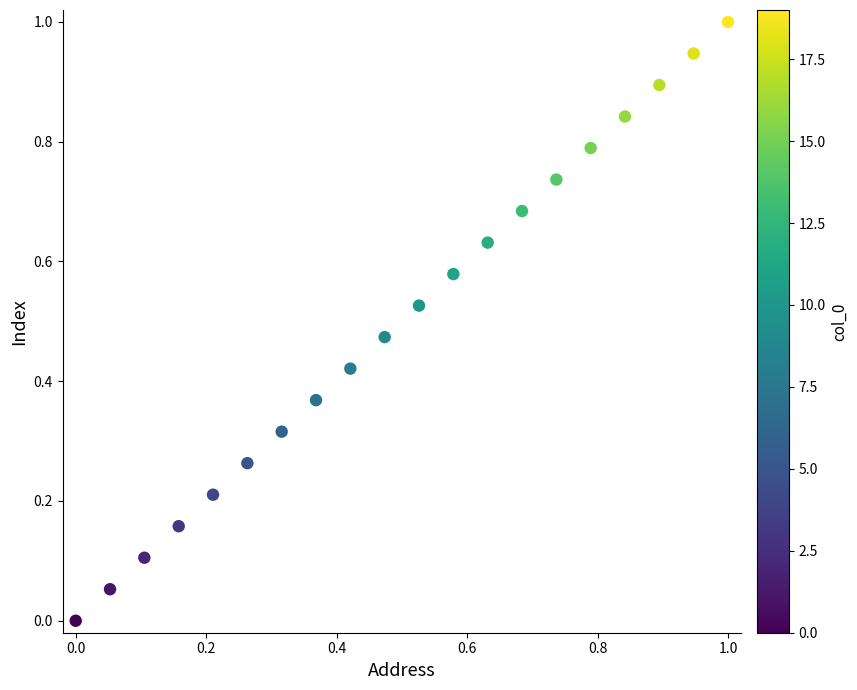

What is the range of Y values (max minus min)?

1.0